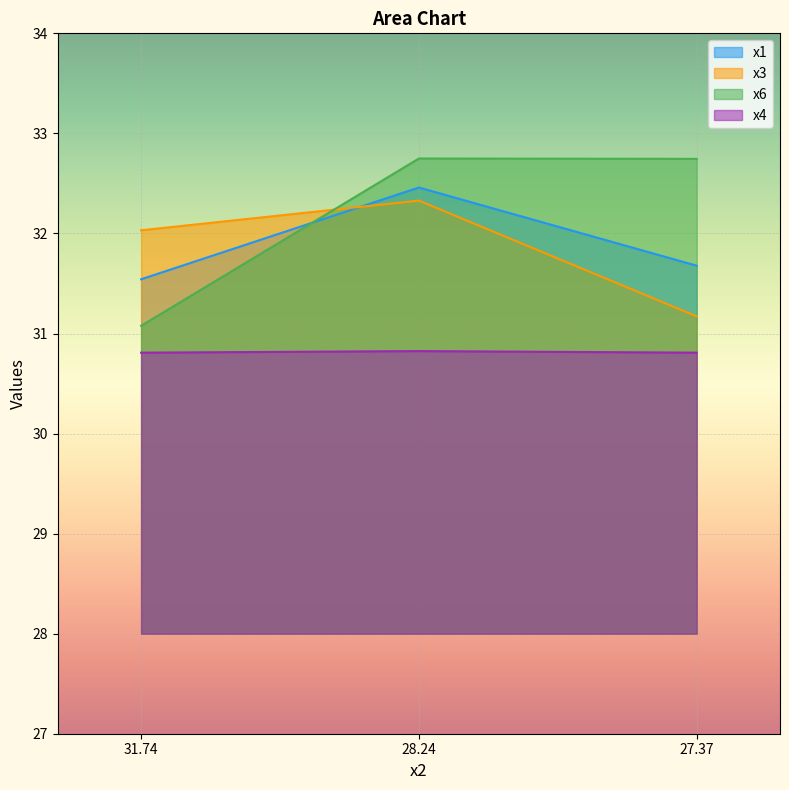

What is the value of the x4 point at the 1st from the left?

30.8